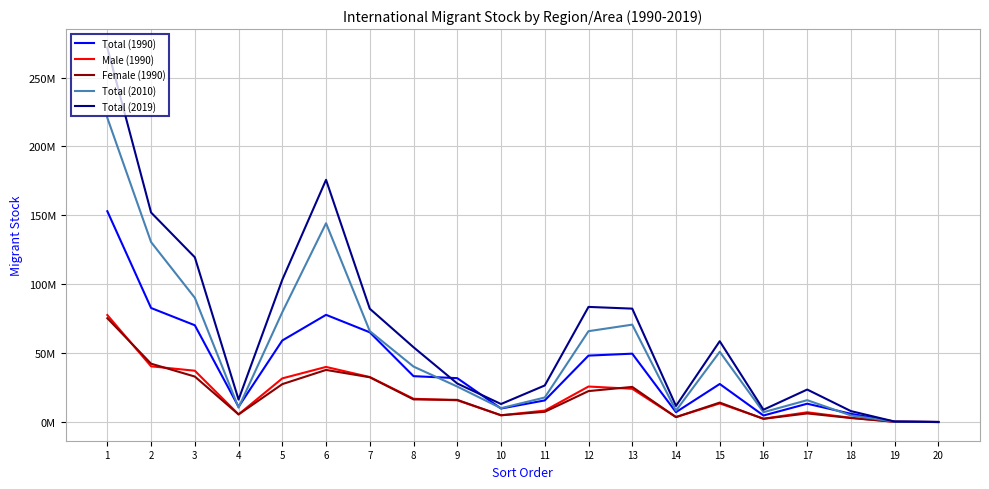

Is this an area chart (filled region under the line)?

No